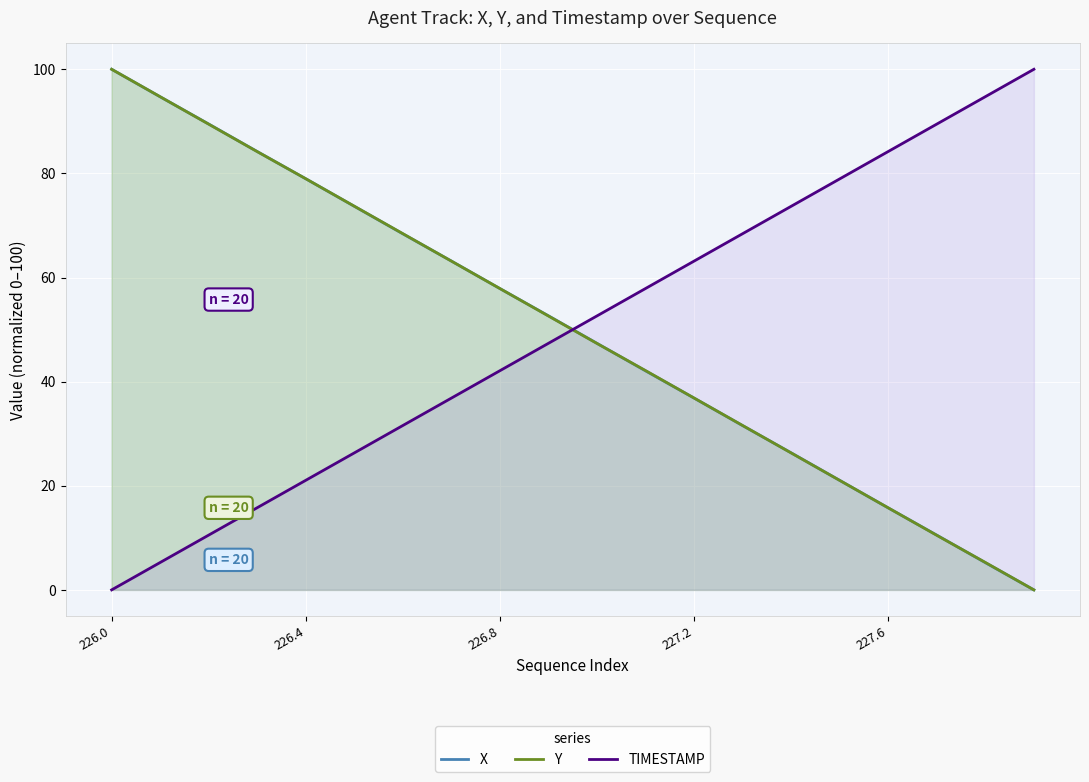

Which category has the highest value in the Y series?

226.0